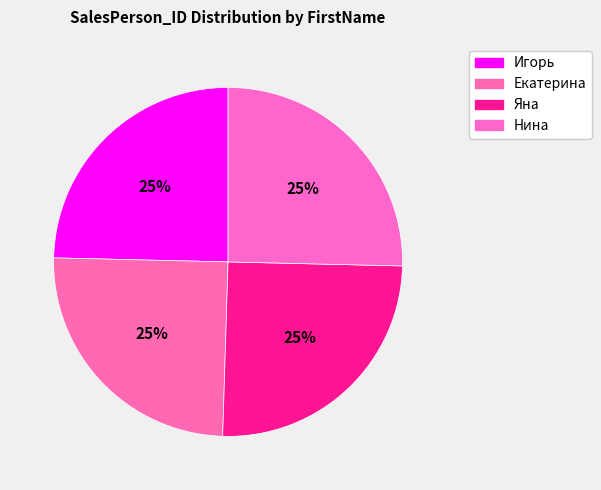

Rank the categories by value from lowest to highest.

Игорь, Екатерина, Яна, Нина